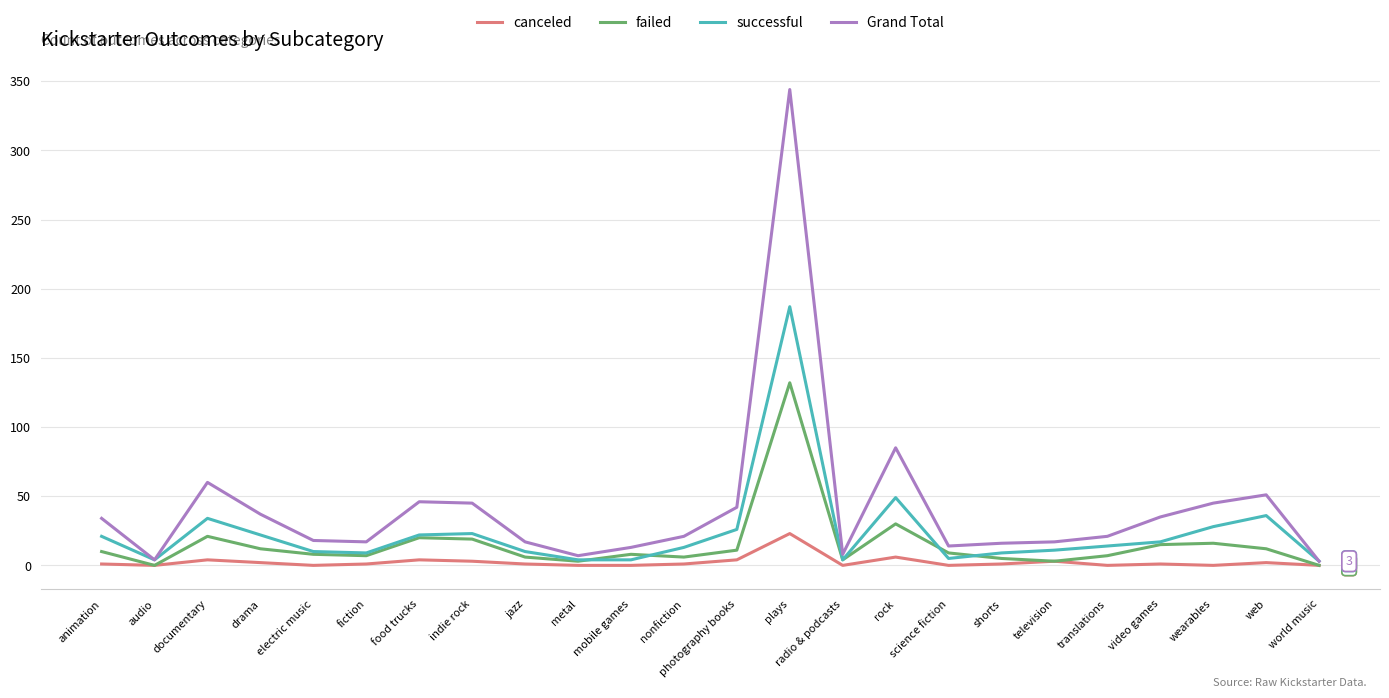

Where is successful nearest to the value 95?

rock